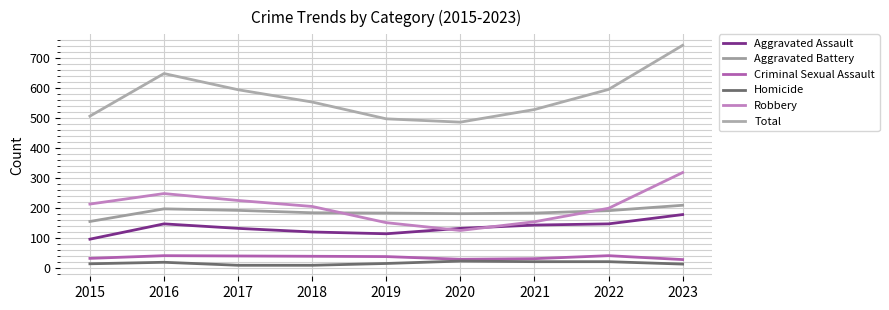

At which category is the sum across all series the highest?

2023